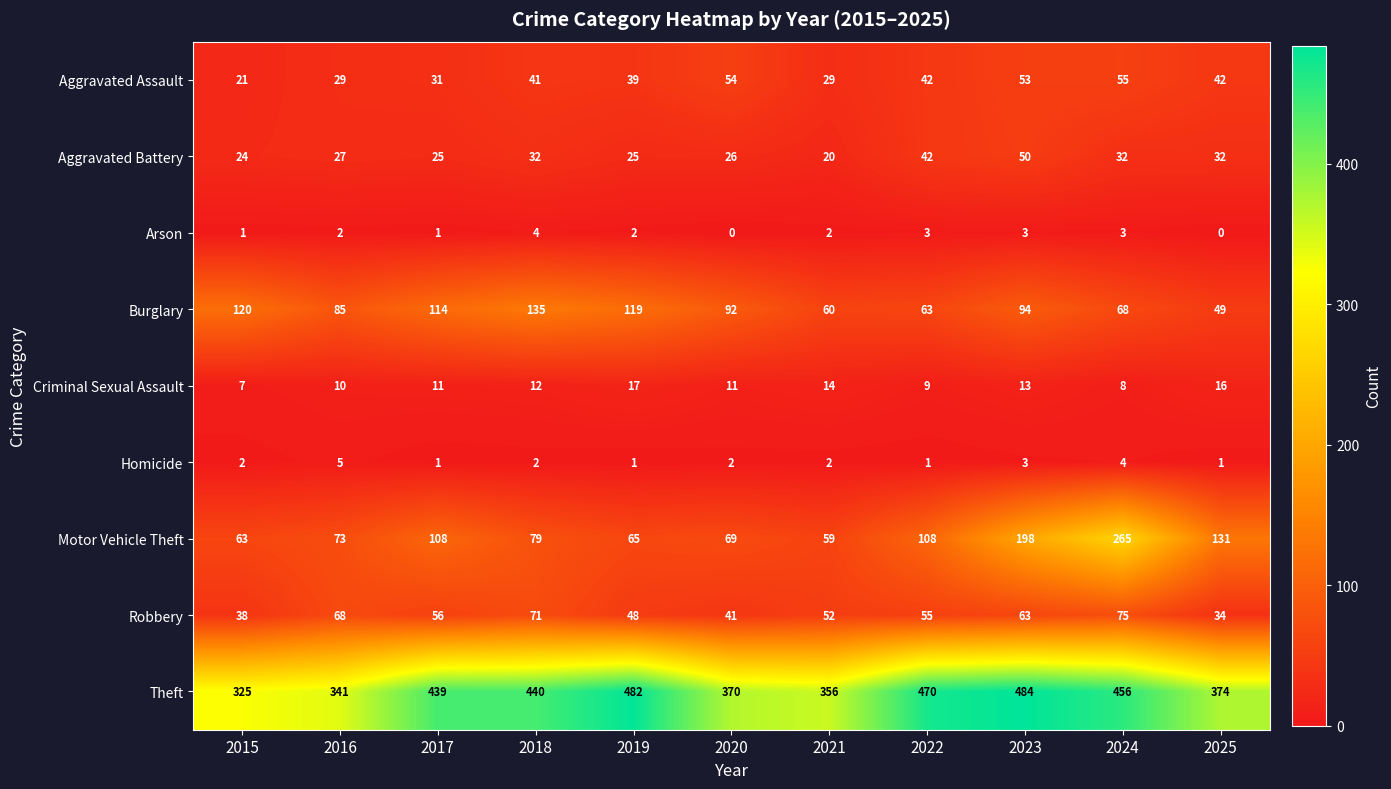

At which category is the sum across all series the highest?

2024